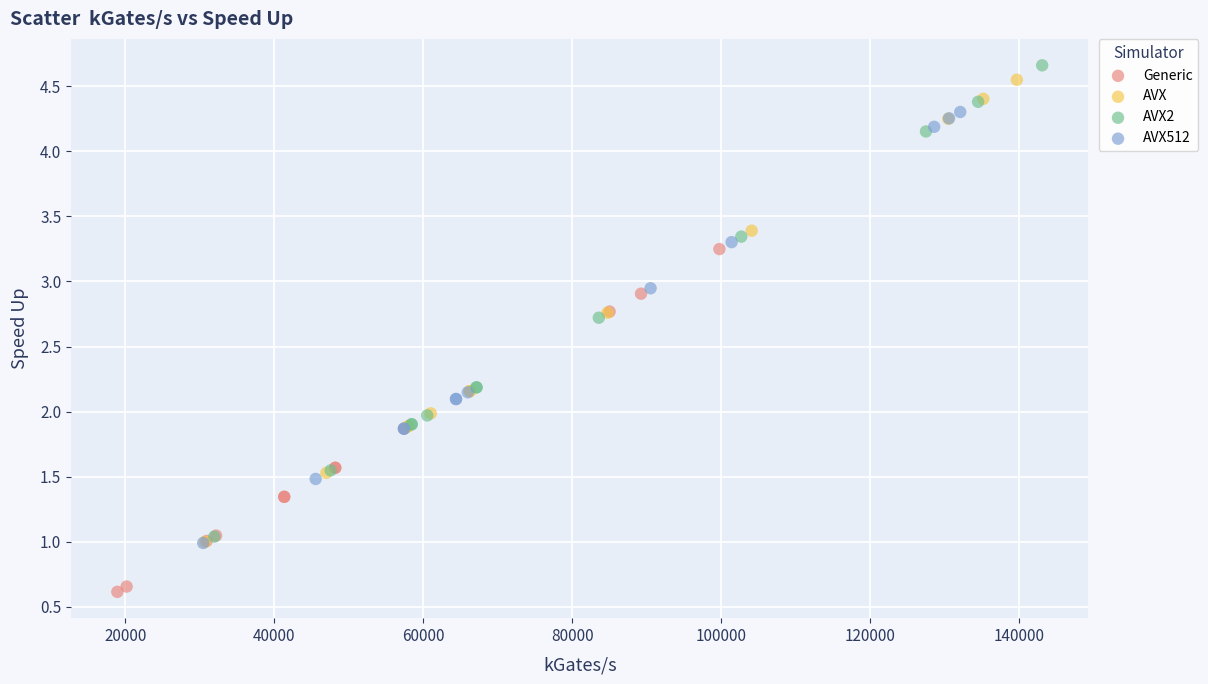

Which series has the widest spread of Y values?

AVX2